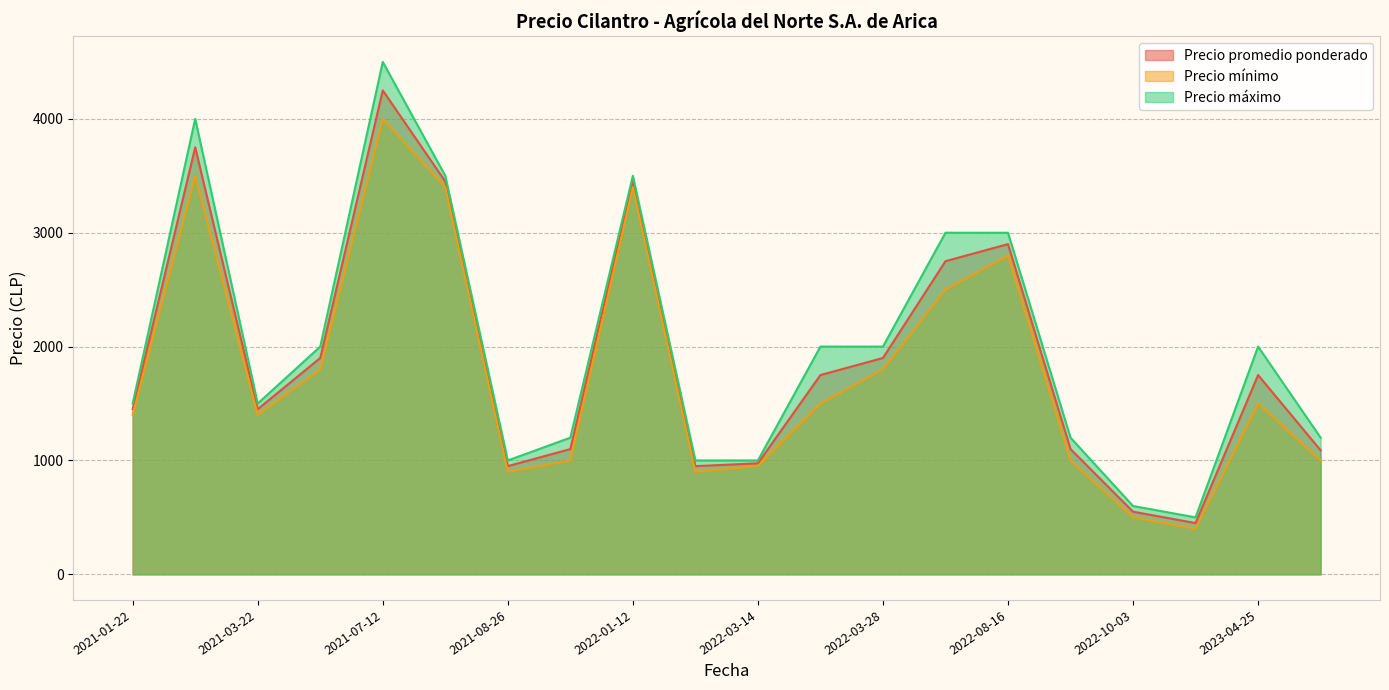

What is the minimum value shown in the chart?

400